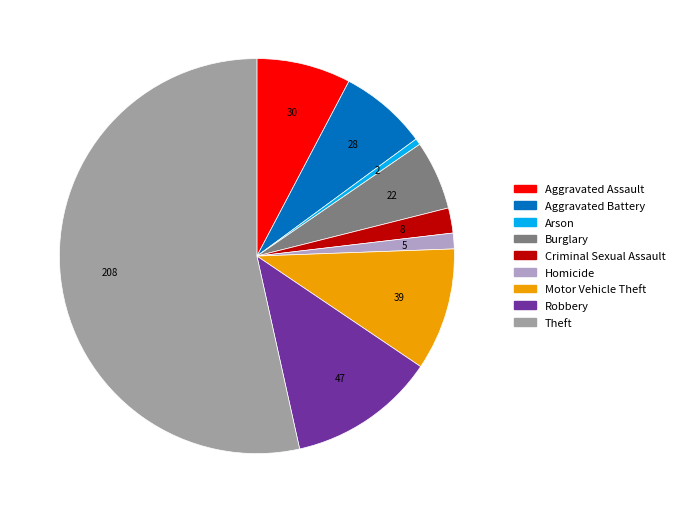

Which has a higher value, Aggravated Assault or Homicide?

Aggravated Assault